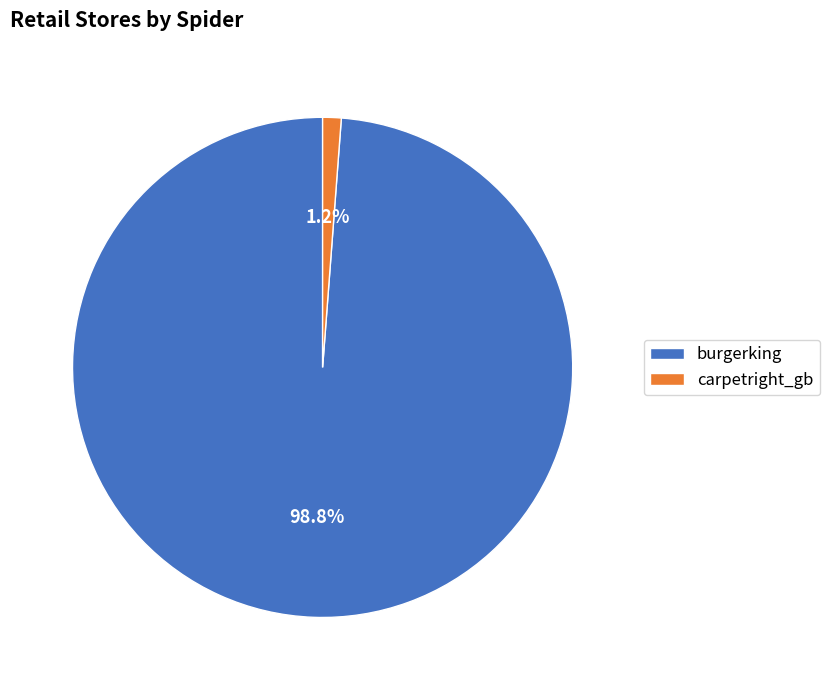

Which category has the biggest portion of the pie?

burgerking